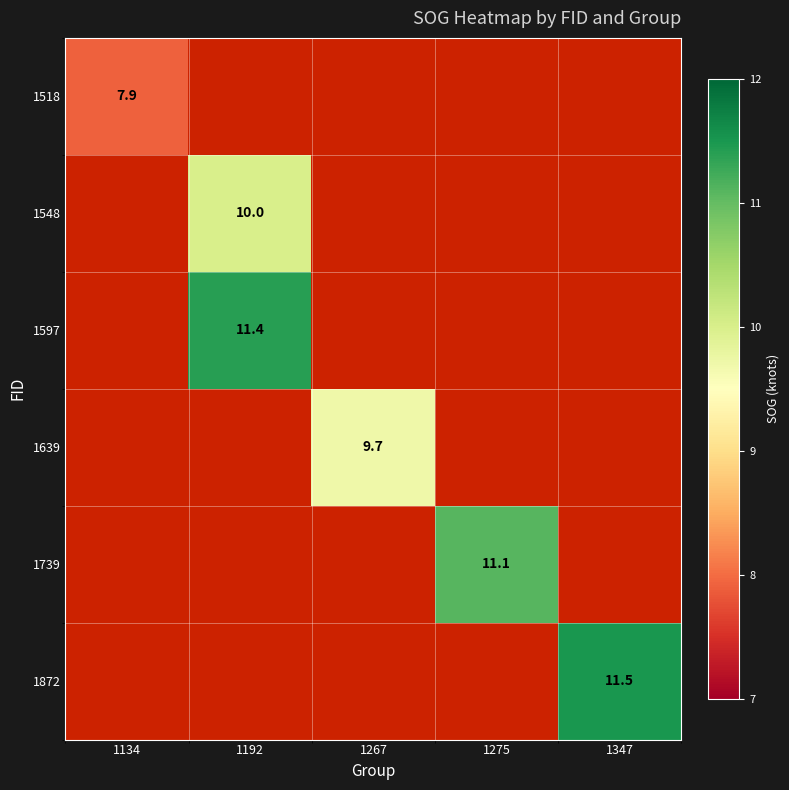

The 1639 series shows 16.4 at 1267. True or false?

False